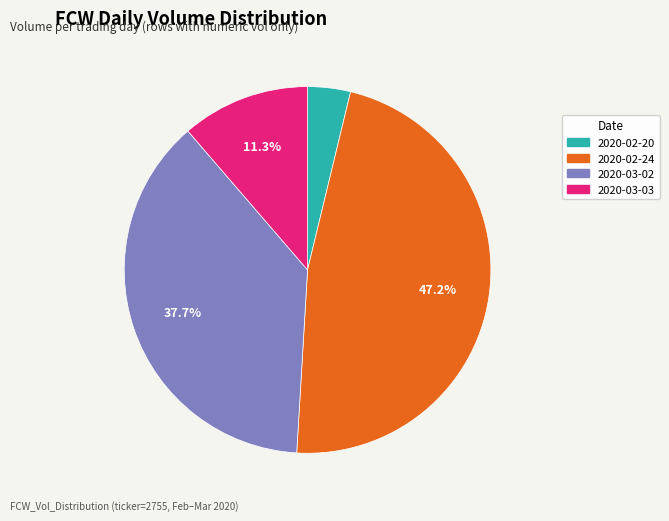

How many segments does this pie chart have?

4